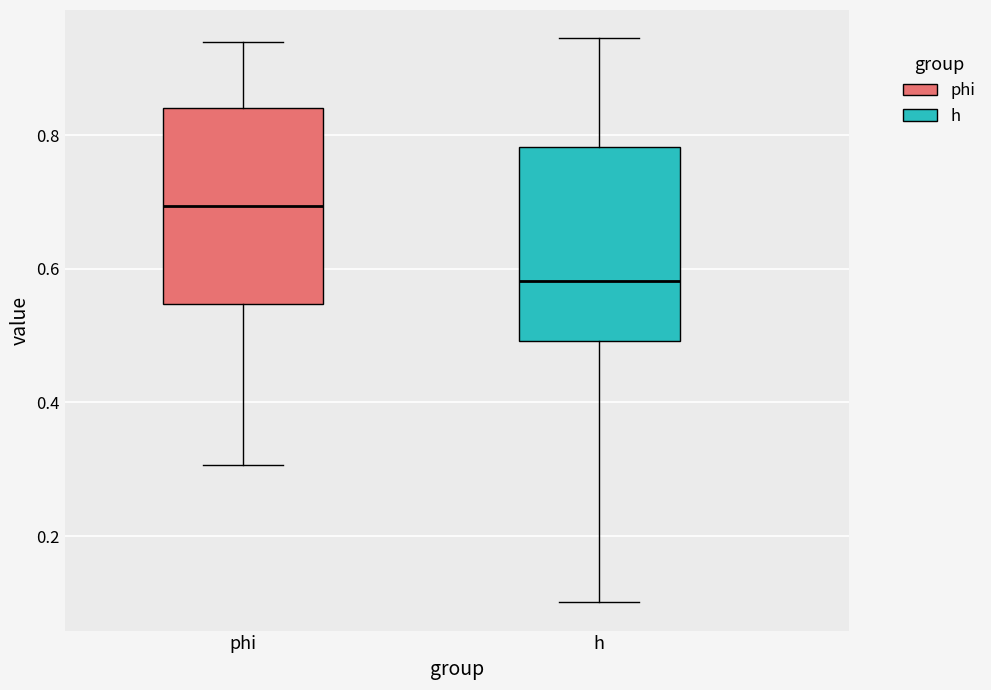

Where does the median line of the box for phi sit on the y-axis? The values are not printed on the chart, so give them approximately, as read against the axis.

0.70